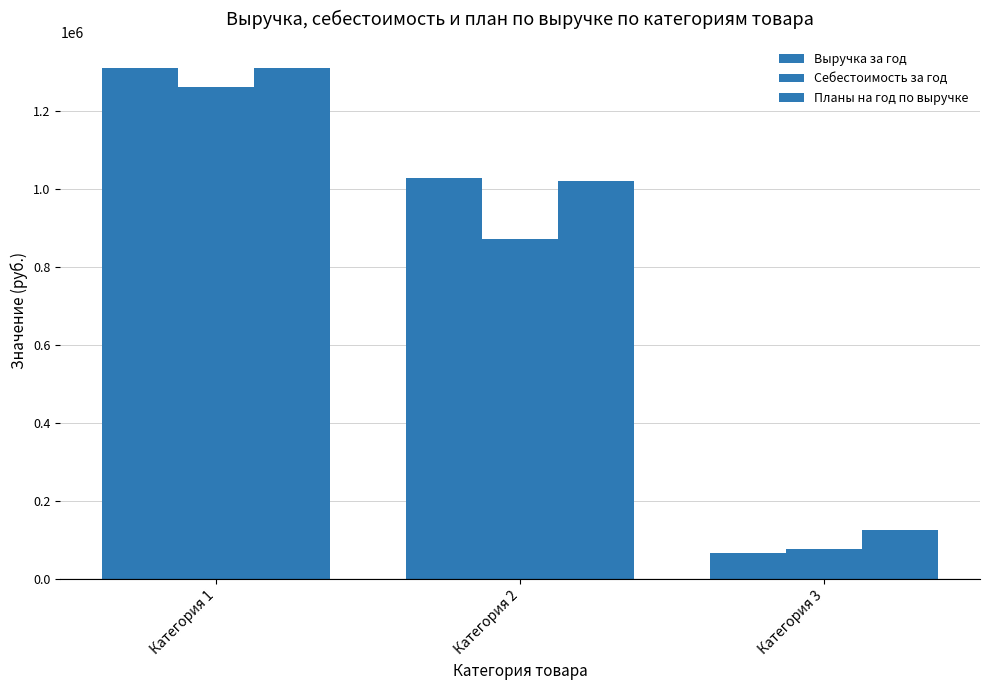

True or false: Планы на год по выручке has a value of 174000.6 at Категория 3.

False